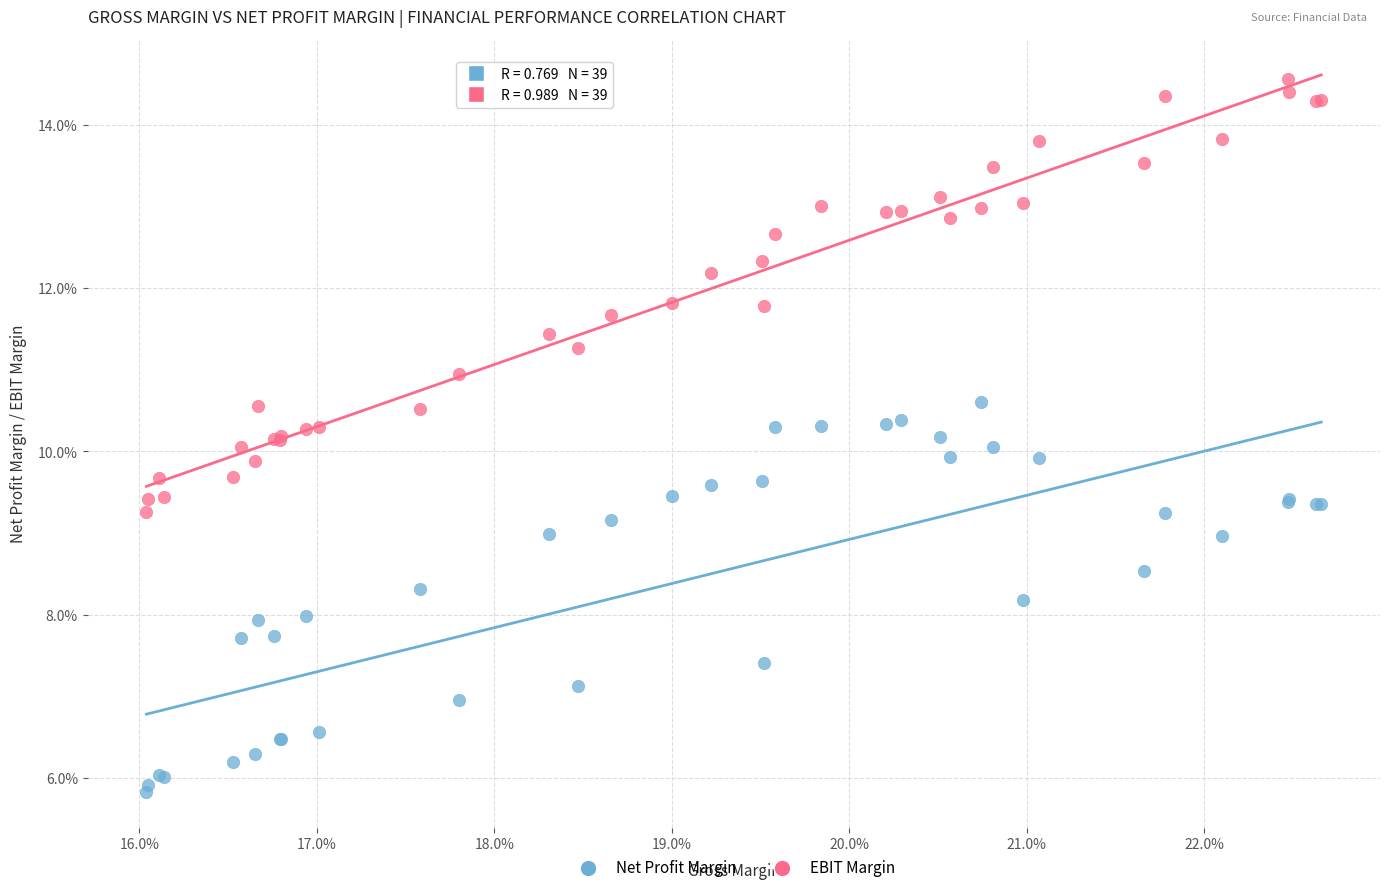

What are all the series names shown in the legend?

Net Profit Margin, EBIT Margin